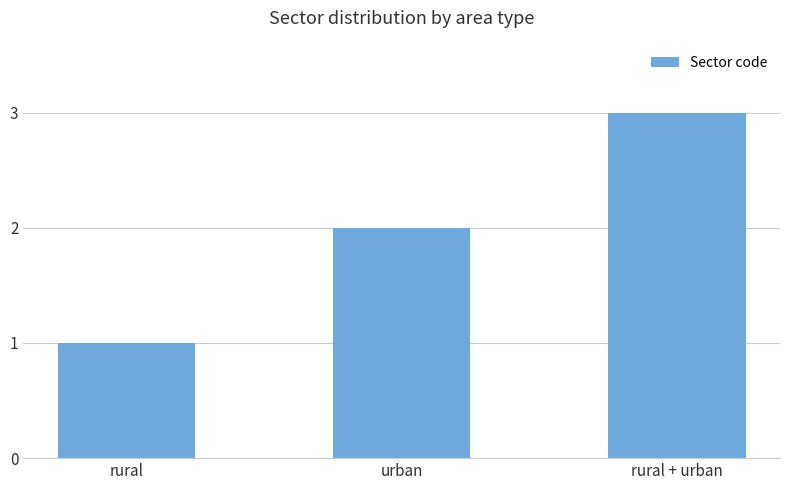

What is the difference between the second highest and minimum values?

1